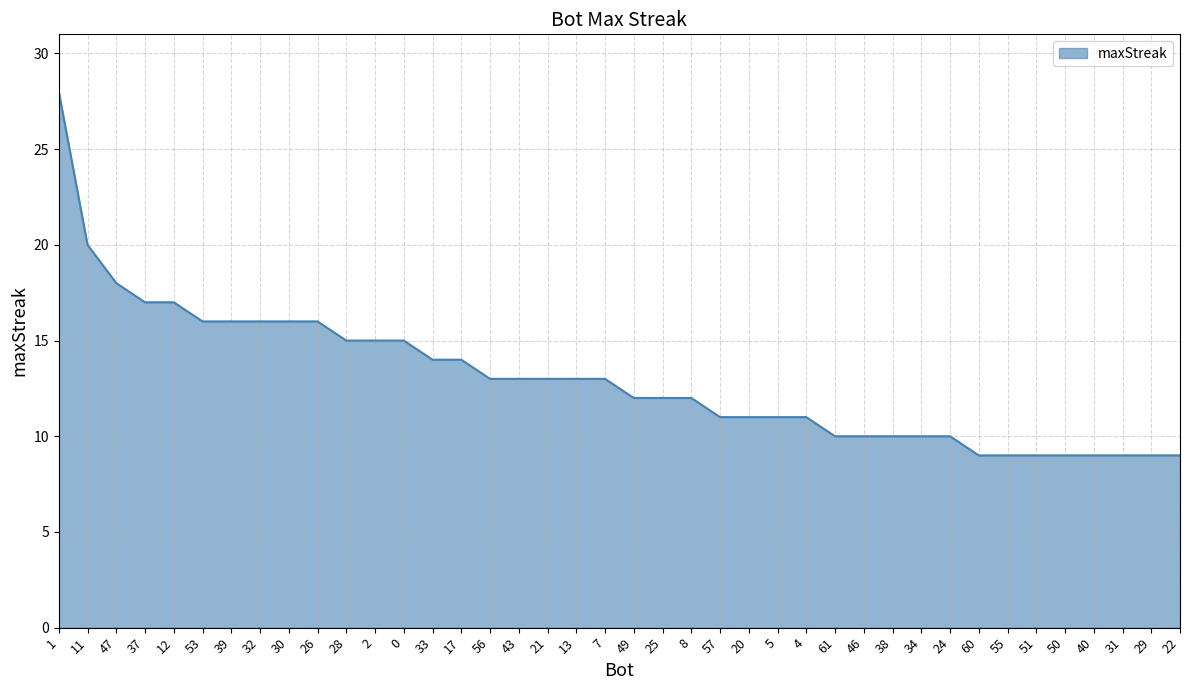

What is the smallest value displayed?

9